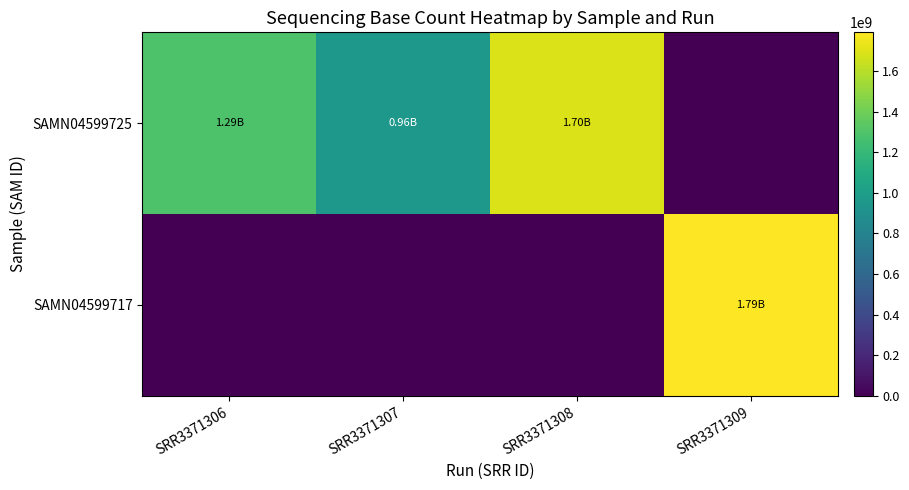

Reading right to left, list all the values displayed in this chart.

SAMN04599725: SRR3371309=0	SRR3371308=1698507453	SRR3371307=957864939	SRR3371306=1293293619
SAMN04599717: SRR3371309=1790204363	SRR3371308=0	SRR3371307=0	SRR3371306=0